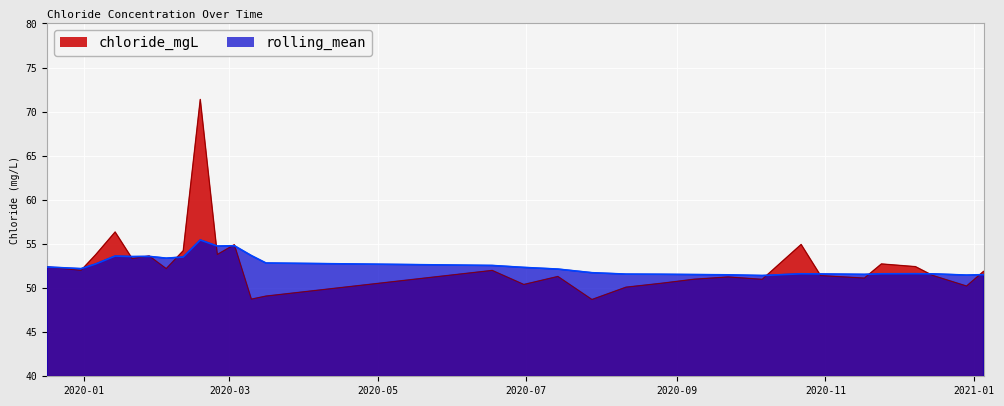

How many intersections are there between chloride_mgL and rolling_mean?

13